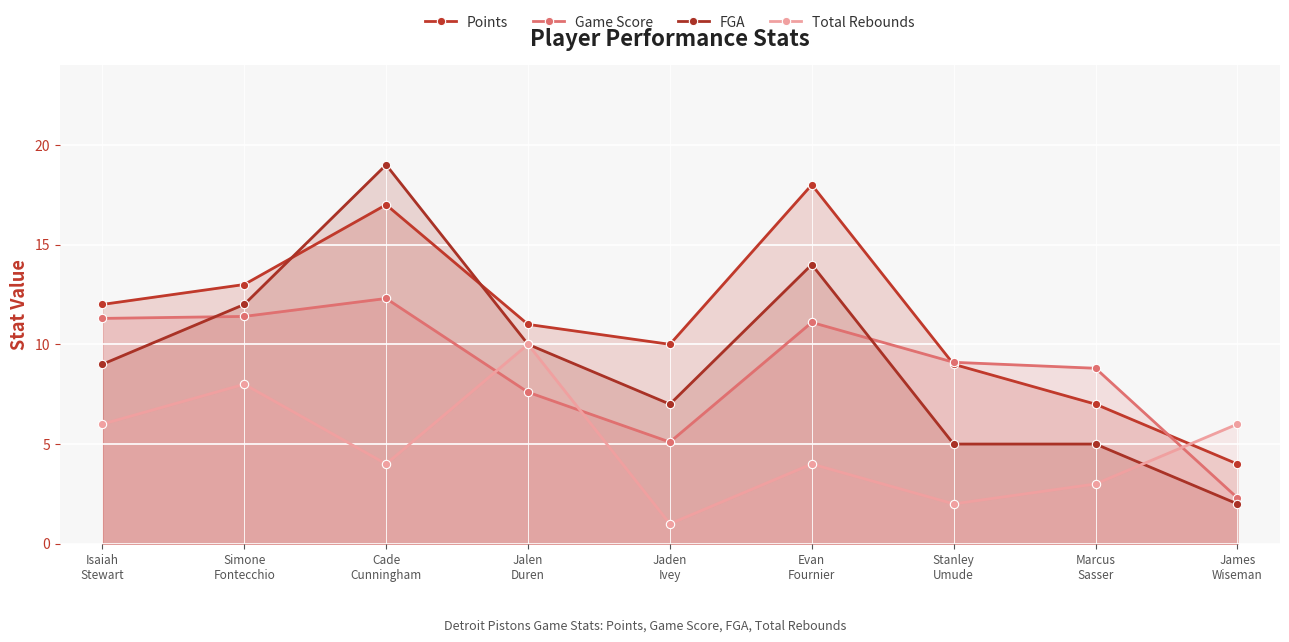

Which series has the widest spread of values?

FGA